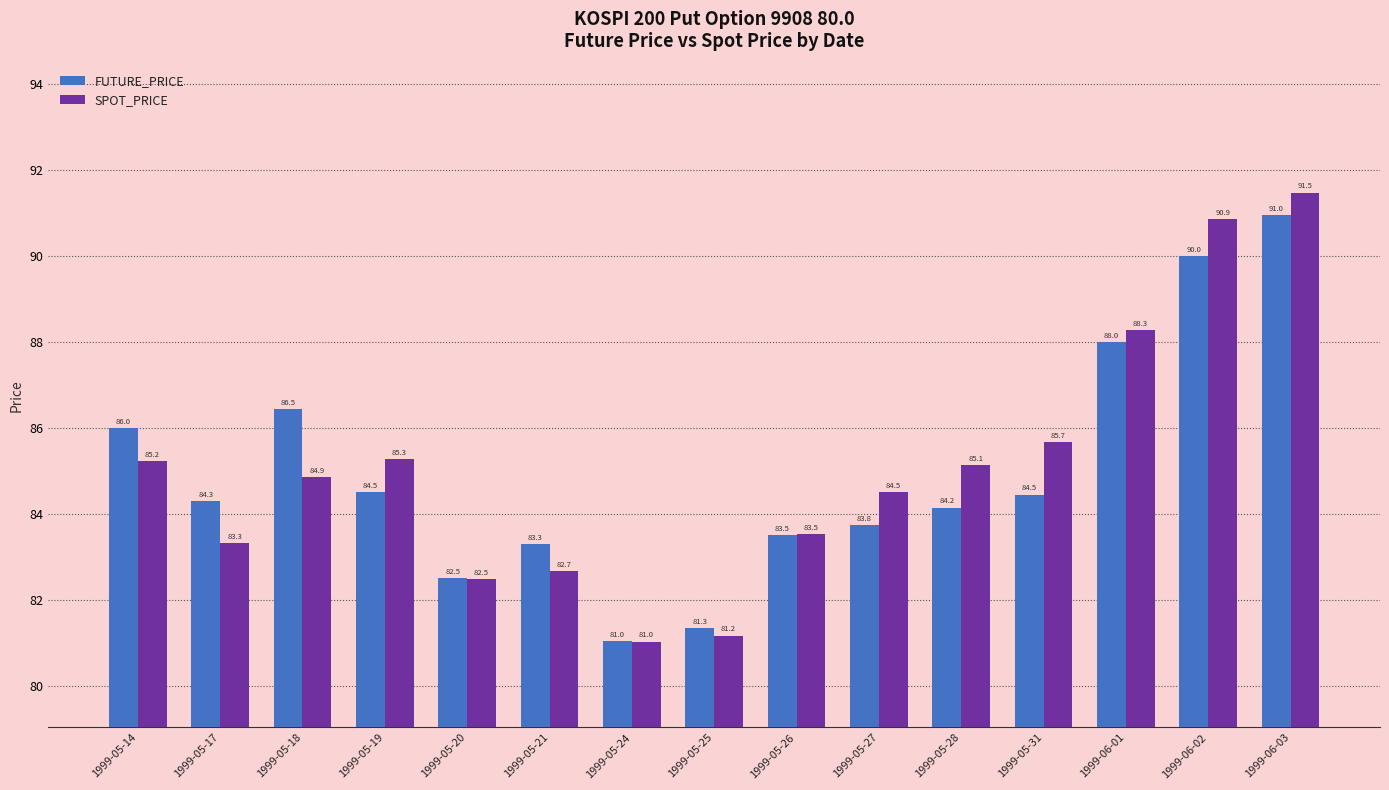

How many distinct data groups are displayed?

2